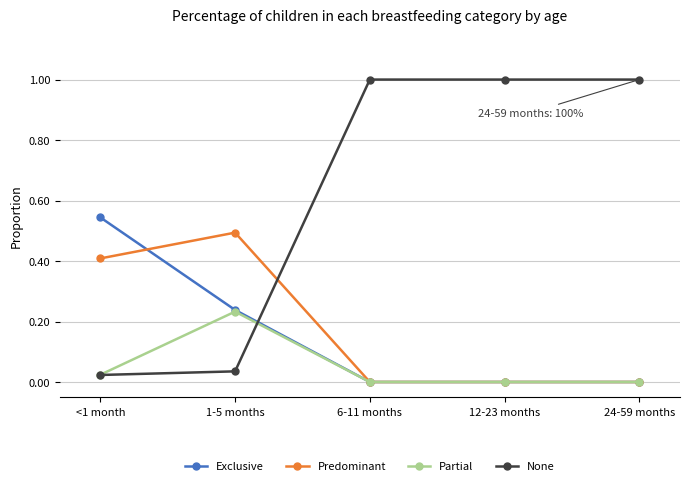

Count the Predominant values in the range 0 to 1.

5